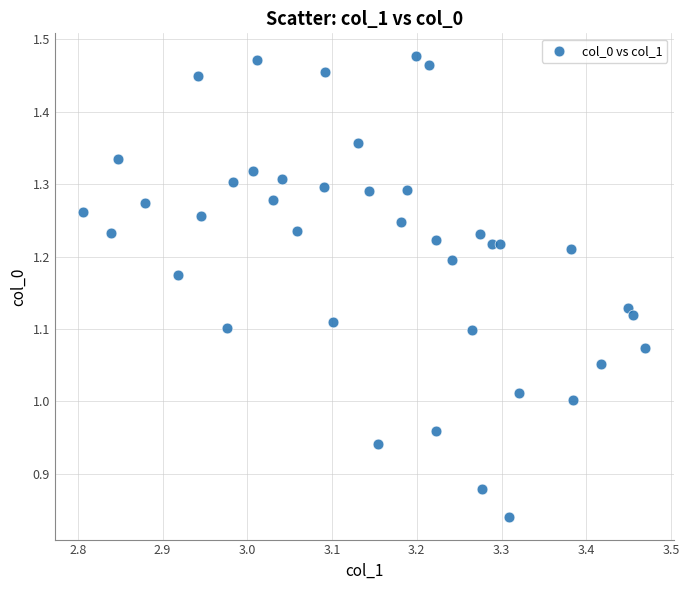

What is the range of X values (max minus min)?

0.7